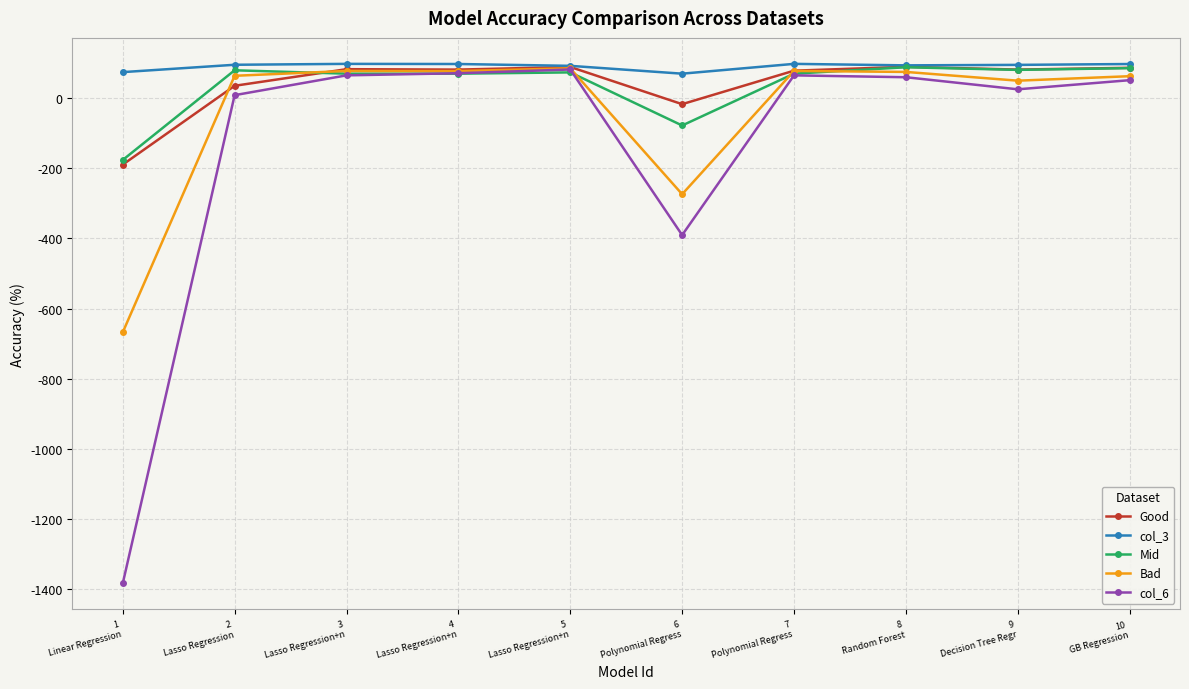

What is the highest value of the col_6 series?

81.6